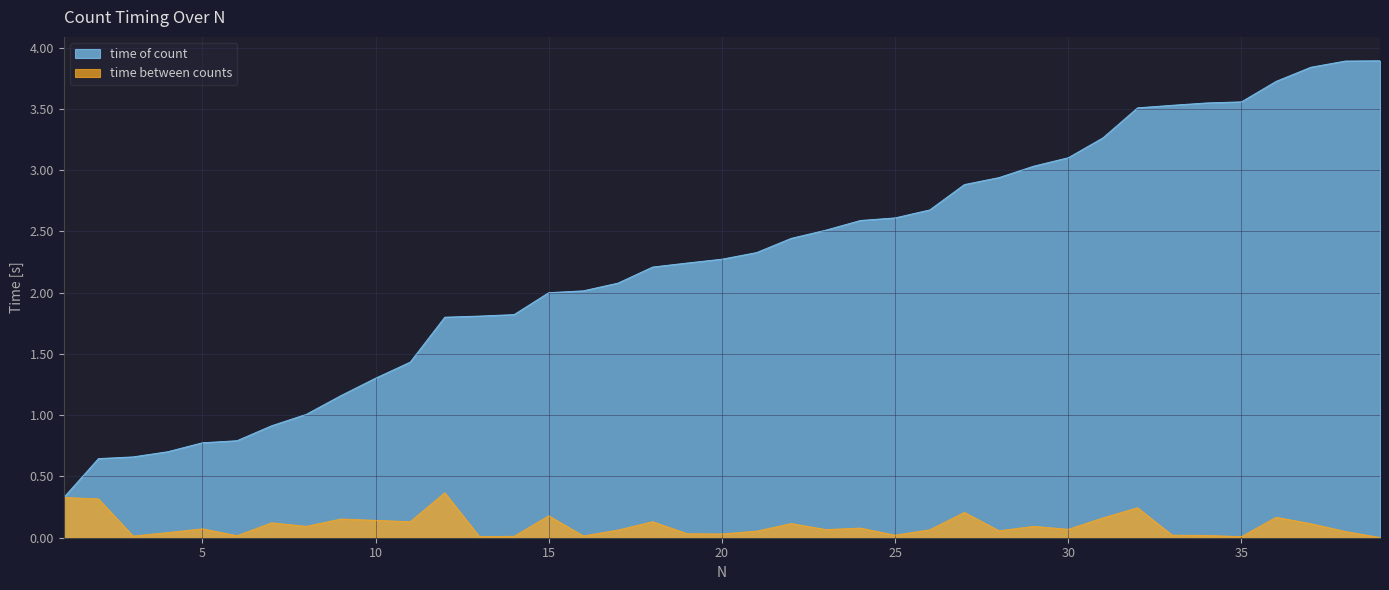

How many series are shown in this chart?

2